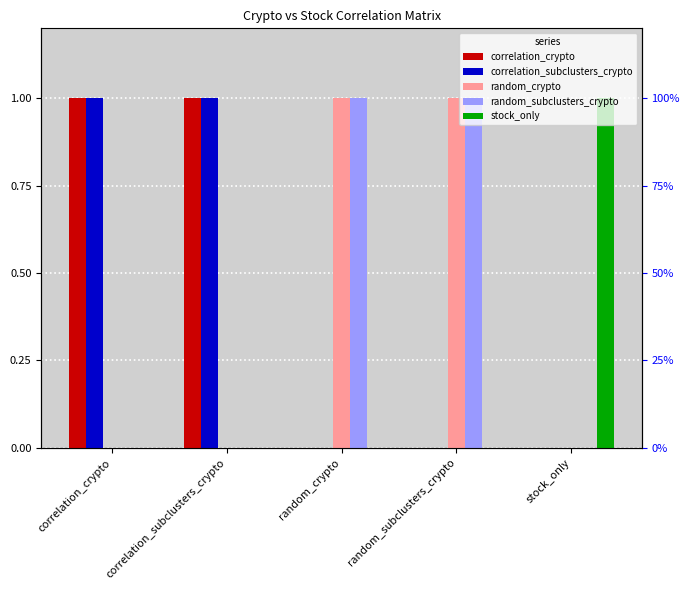

What is the difference between the highest and lowest values at random_subclusters_crypto?

1